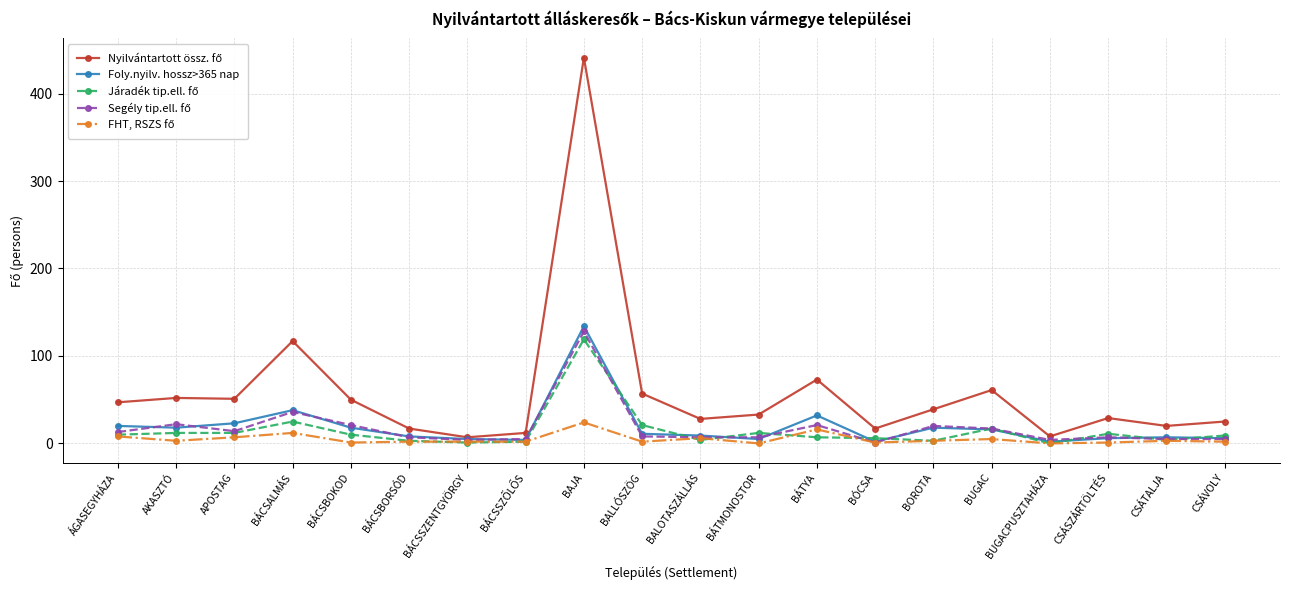

What is the label of the 14th point from the left?

BÓCSA